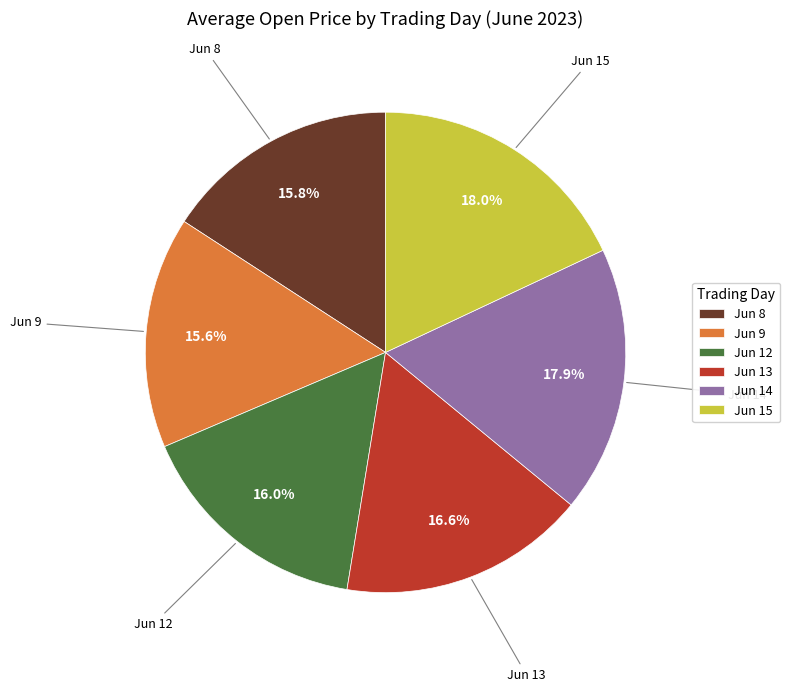

Is Jun 12 the majority of the pie?

No